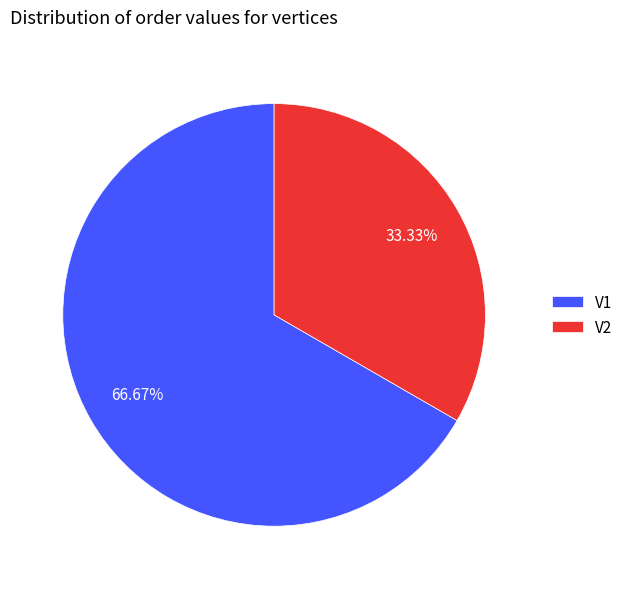

Is the sum of V1 and V2 greater than half?

Yes